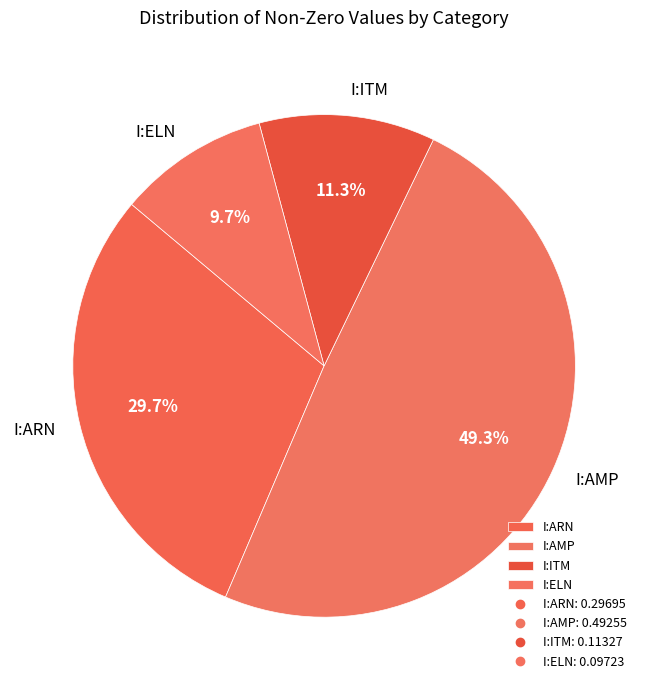

The I:AMP slice represents 59% of the pie. True or false?

False